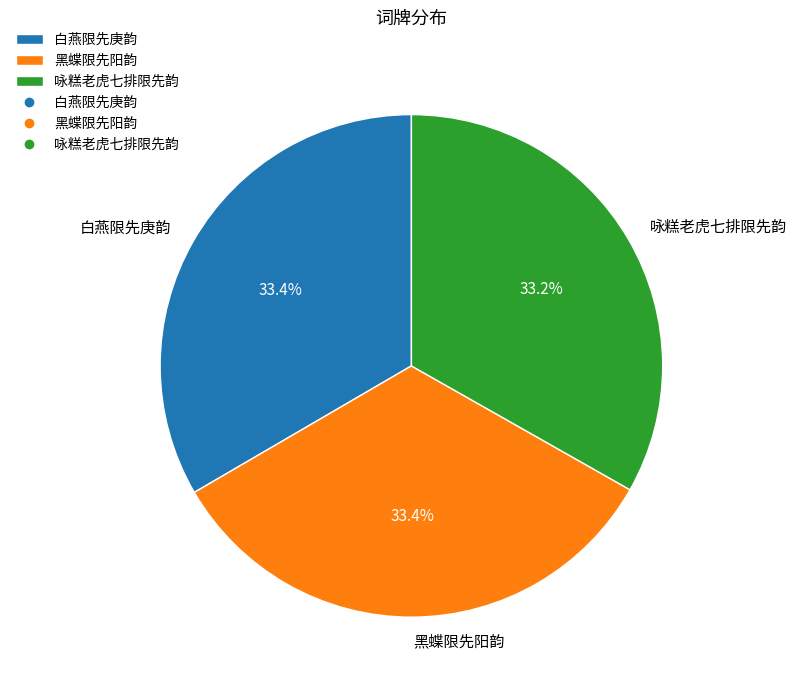

To the nearest percent, what percentage of the pie is 咏糕老虎七排限先韵?

33%